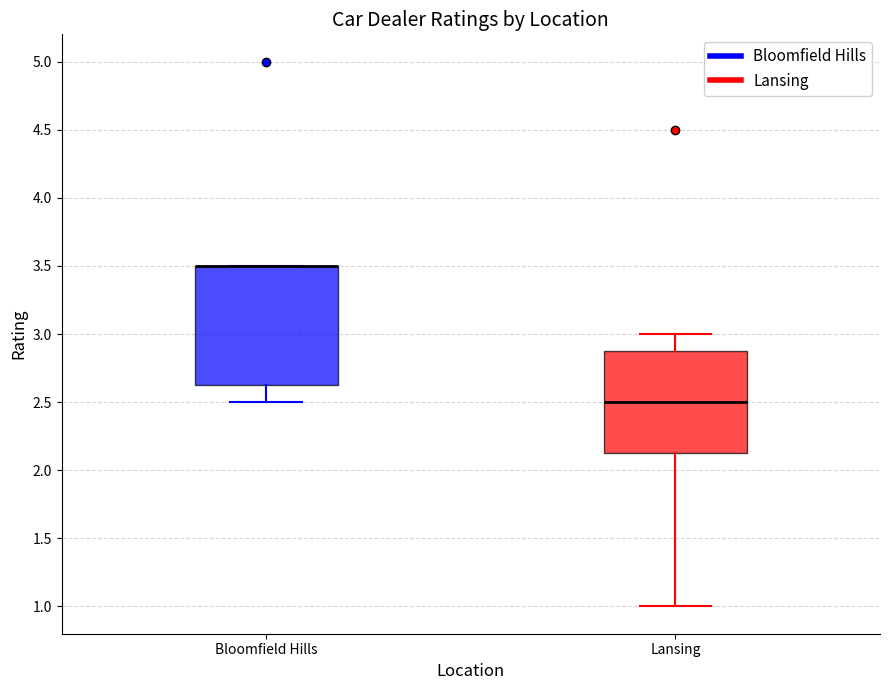

Where is the upper edge of the box for Lansing on the y-axis? The values are not printed on the chart, so give them approximately, as read against the axis.

2.90